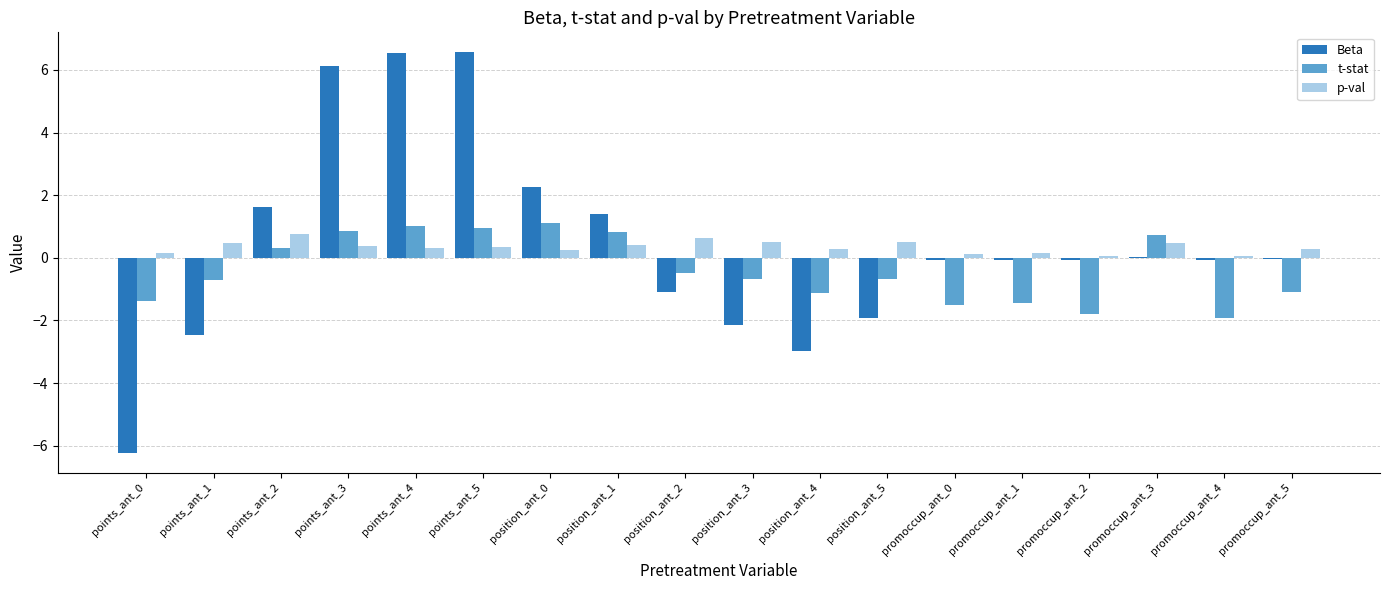

How many groups of bars are there?

18